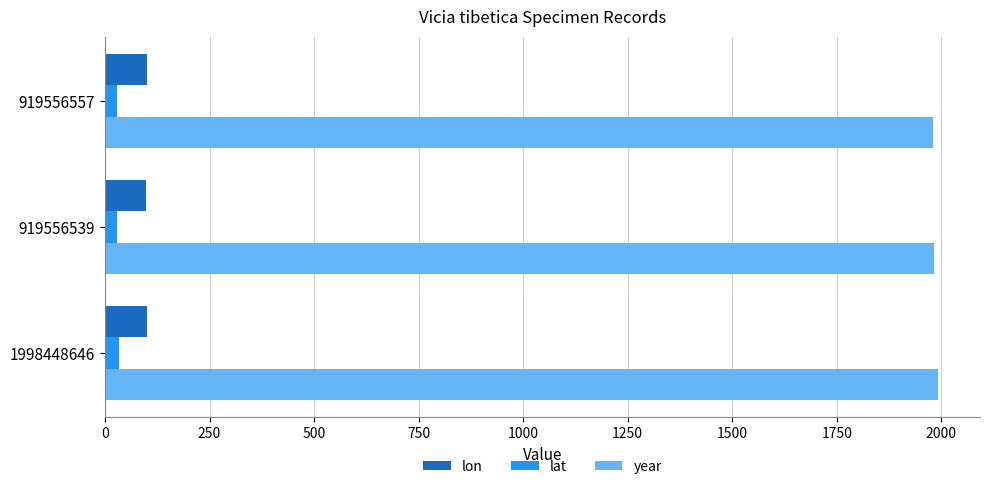

List the series in order of their peak value, lowest first.

lat, lon, year